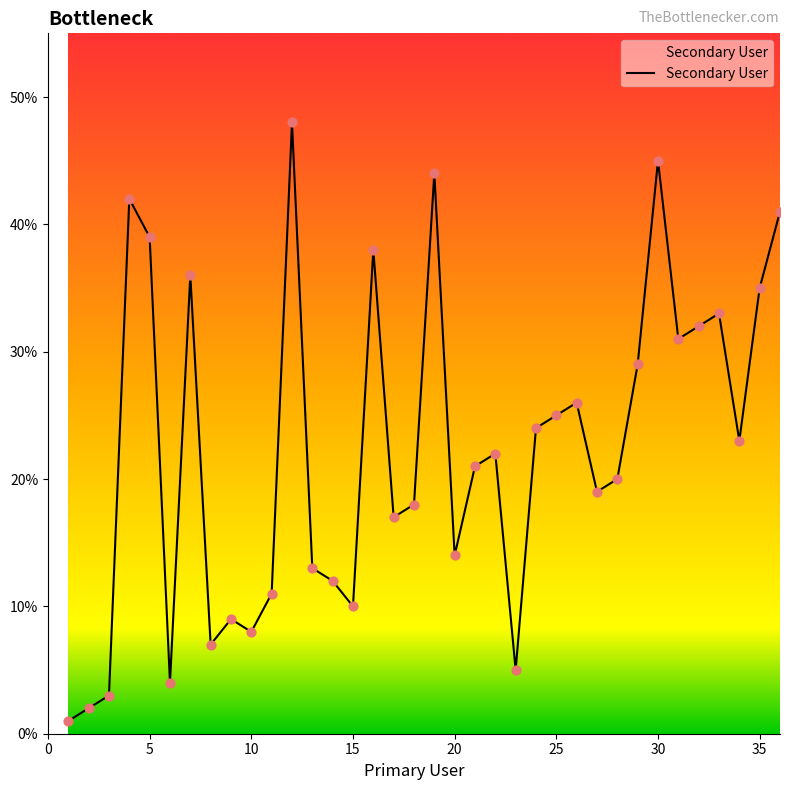

What is the maximum value shown in the chart?

48